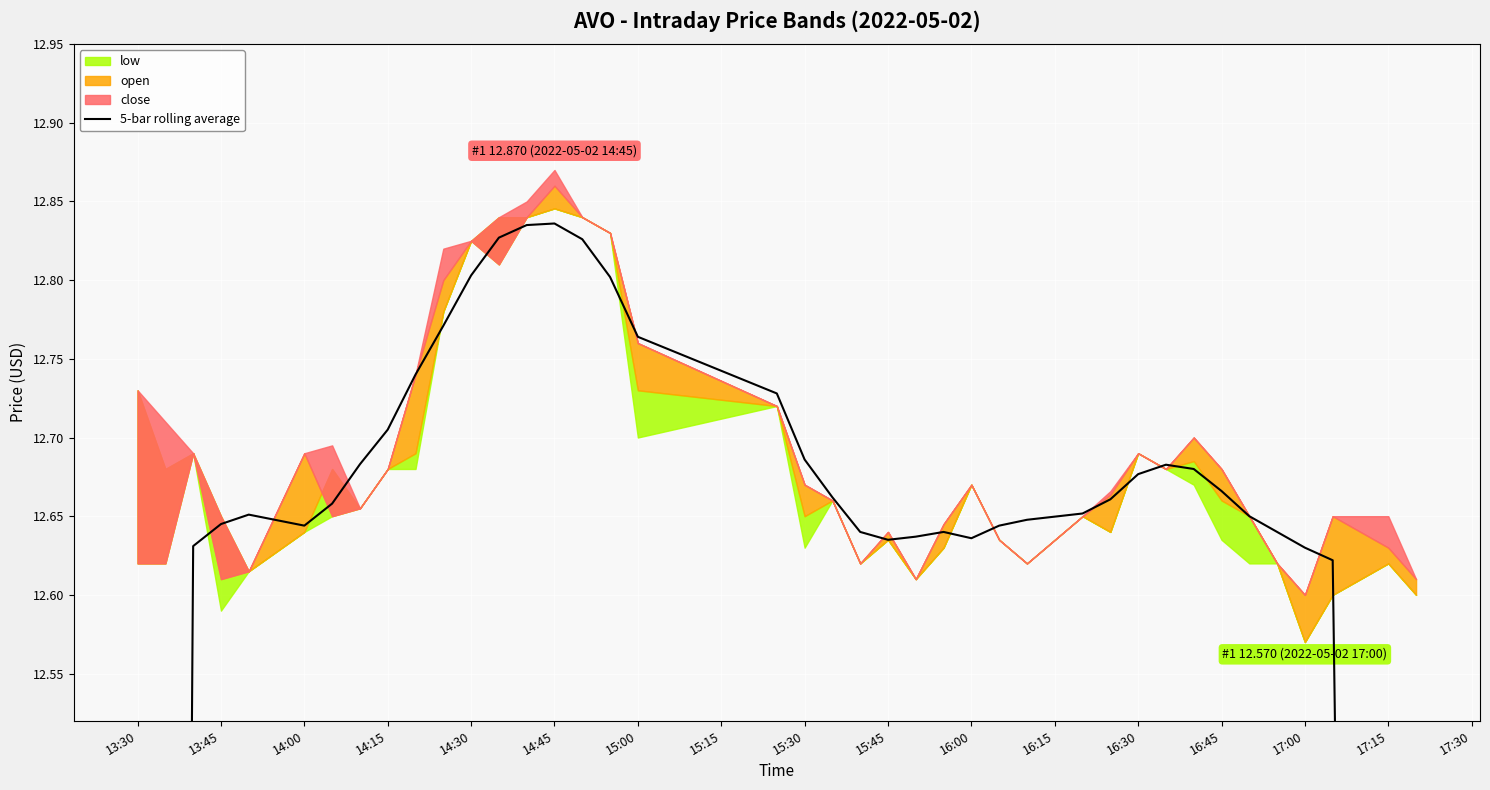

What is the difference between the maximum and minimum values?

5.3